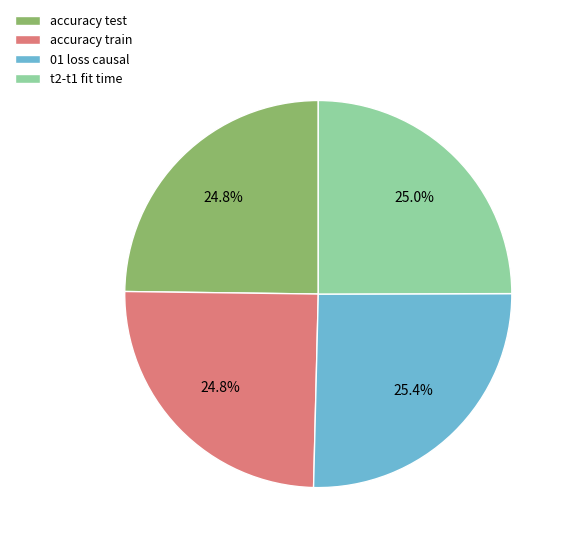

The accuracy test slice represents 25% of the pie. True or false?

True